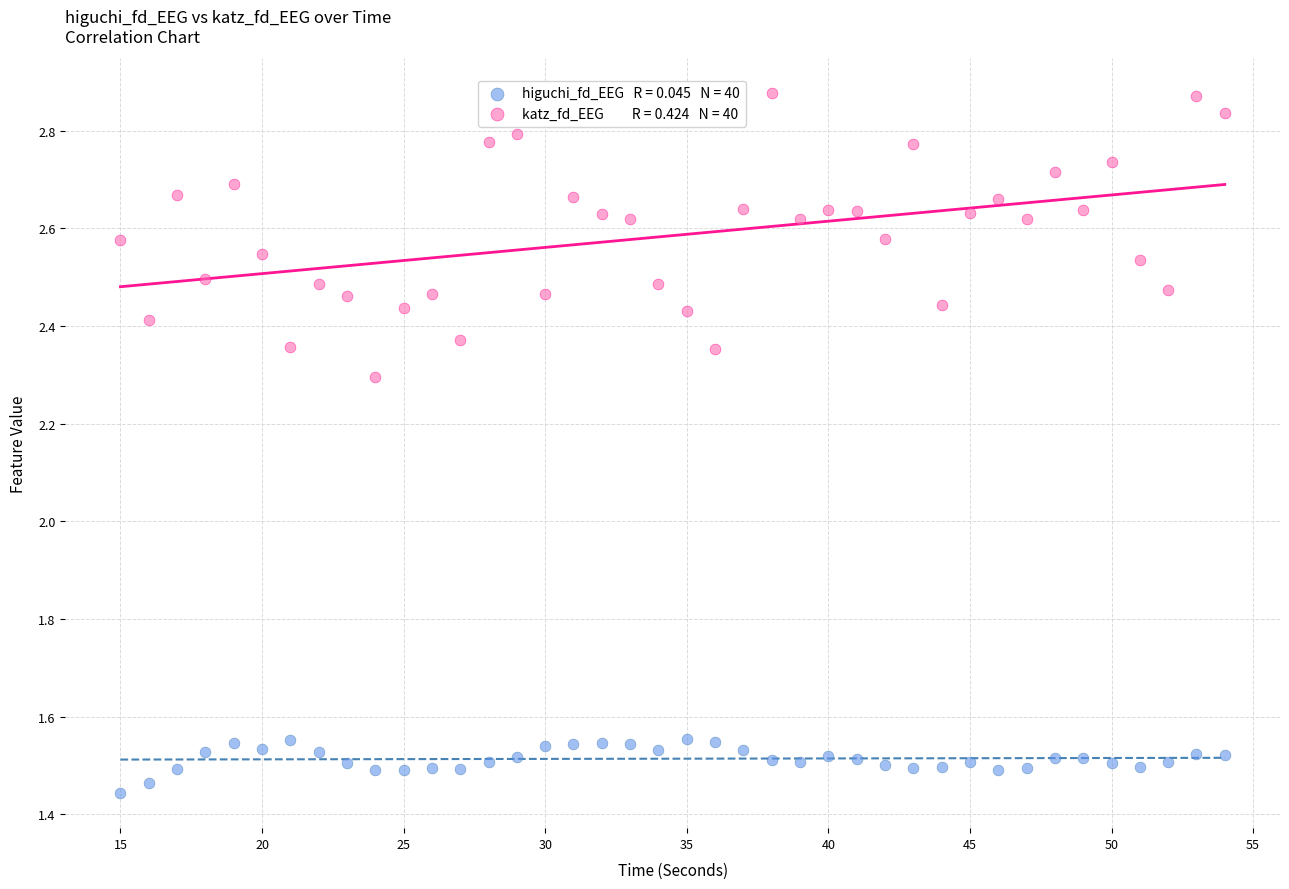

Across all data points, what is the range of X values (max minus min)?

39.0